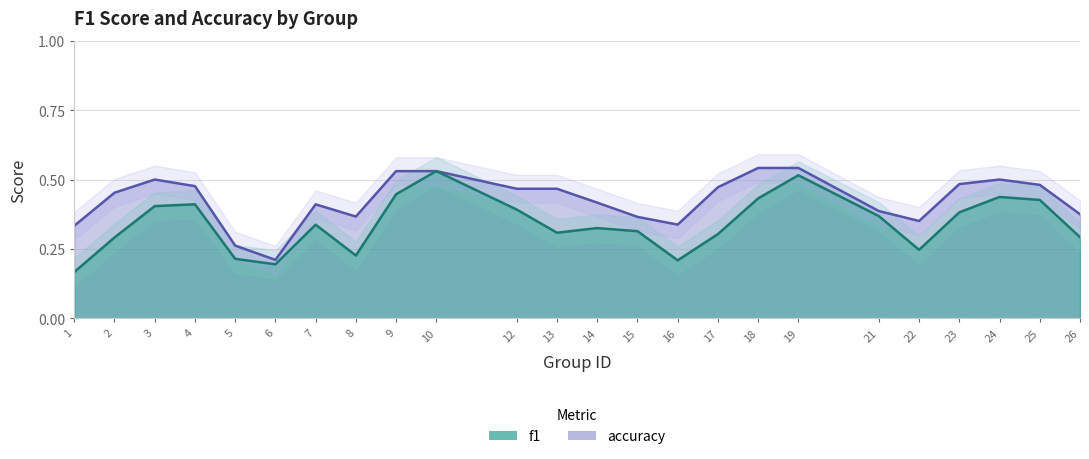

Which category has the lowest value in the accuracy series?

6